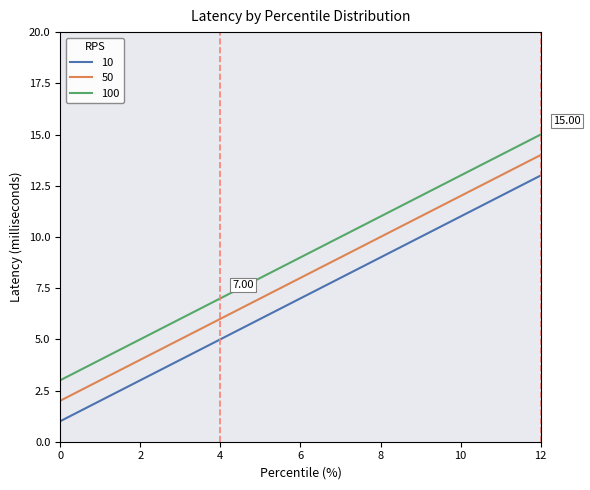

What is the difference between the maximum and minimum values in the 100 series?

12